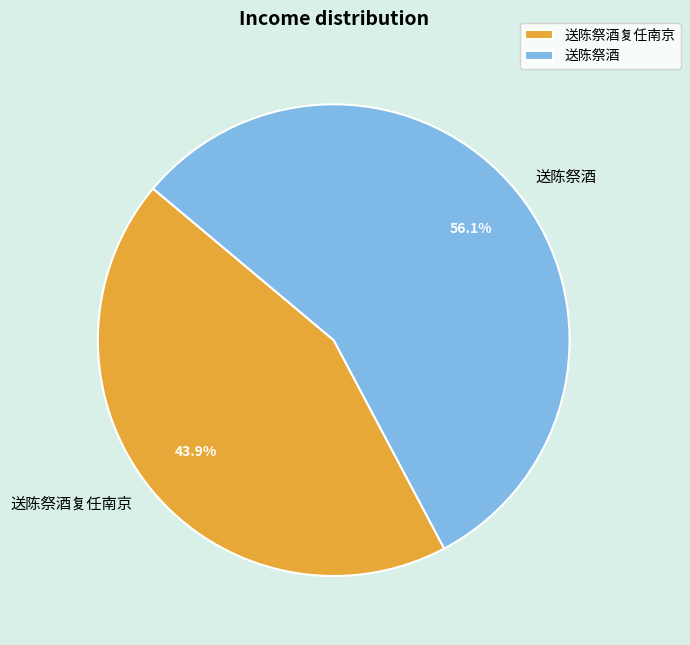

Which has a higher value, 送陈祭酒 or 送陈祭酒复任南京?

送陈祭酒